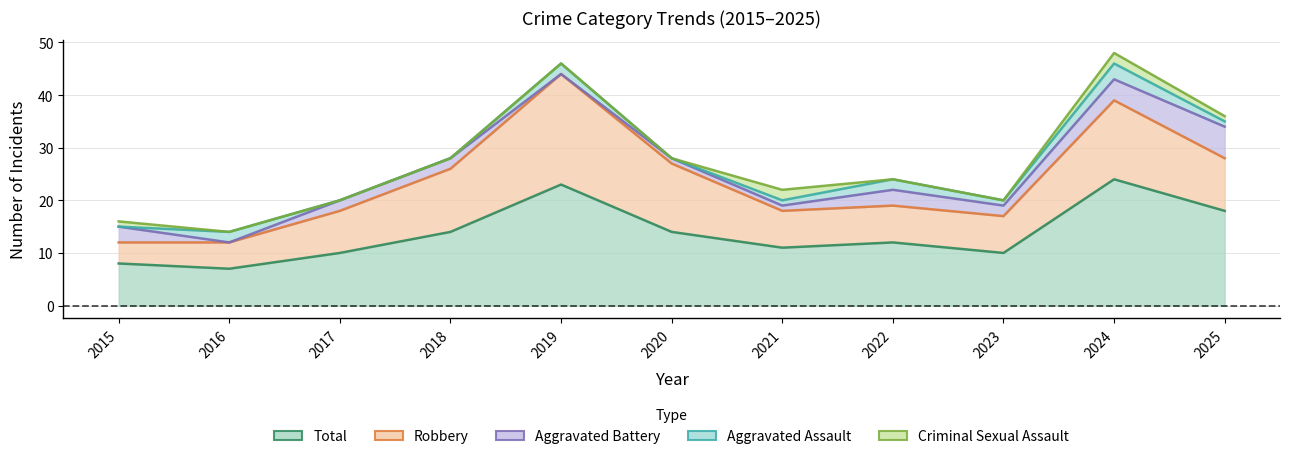

How many series are shown in this chart?

5